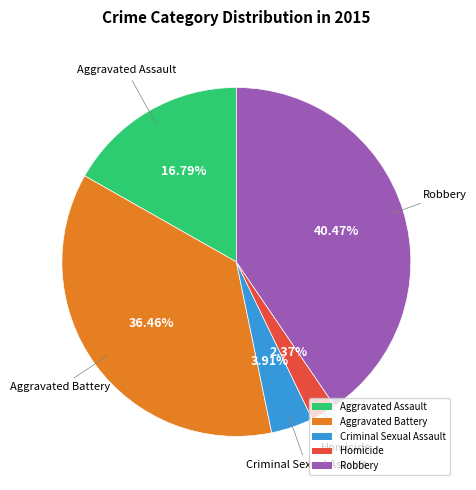

What portion of the pie excludes Aggravated Battery?

63.5%